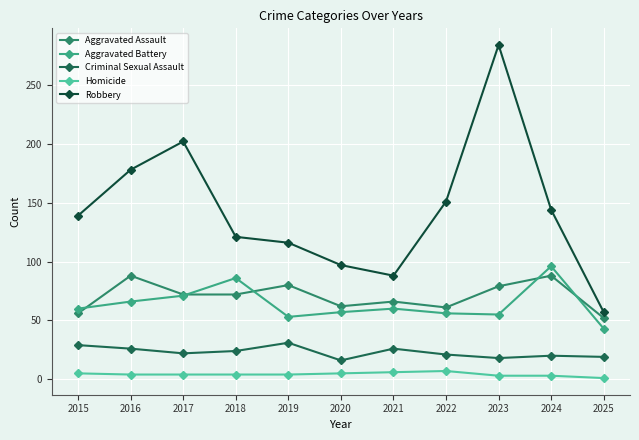

Is it true that Criminal Sexual Assault equals 47 at 2019?

False